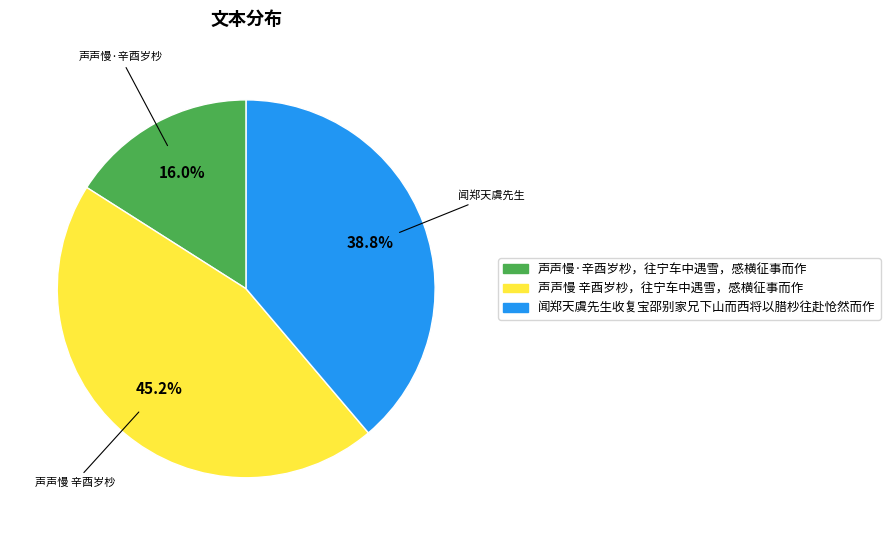

How many slices are in this pie chart?

3